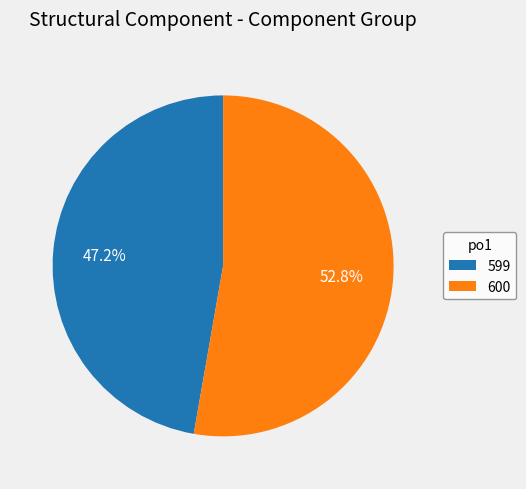

Rank the categories by value from highest to lowest.

600, 599